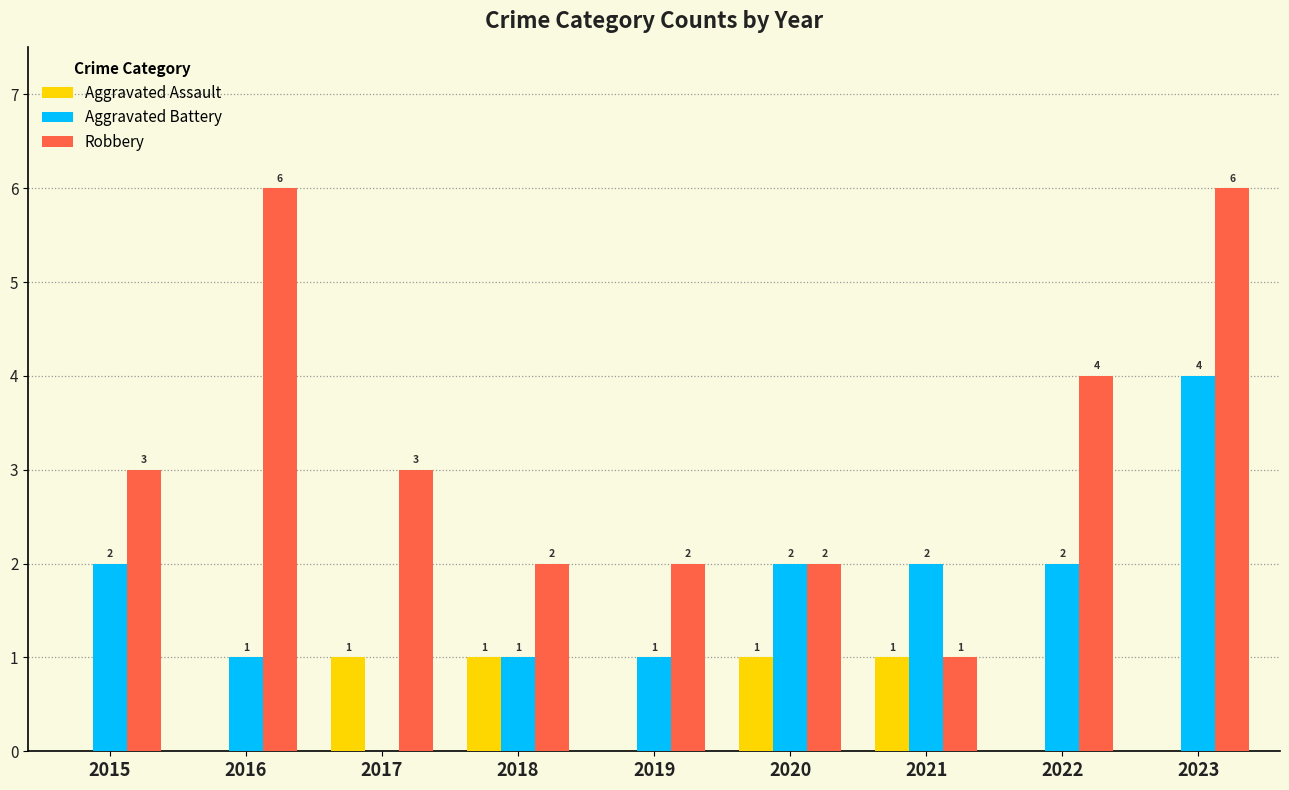

What is the total value across all series at 2020?

5